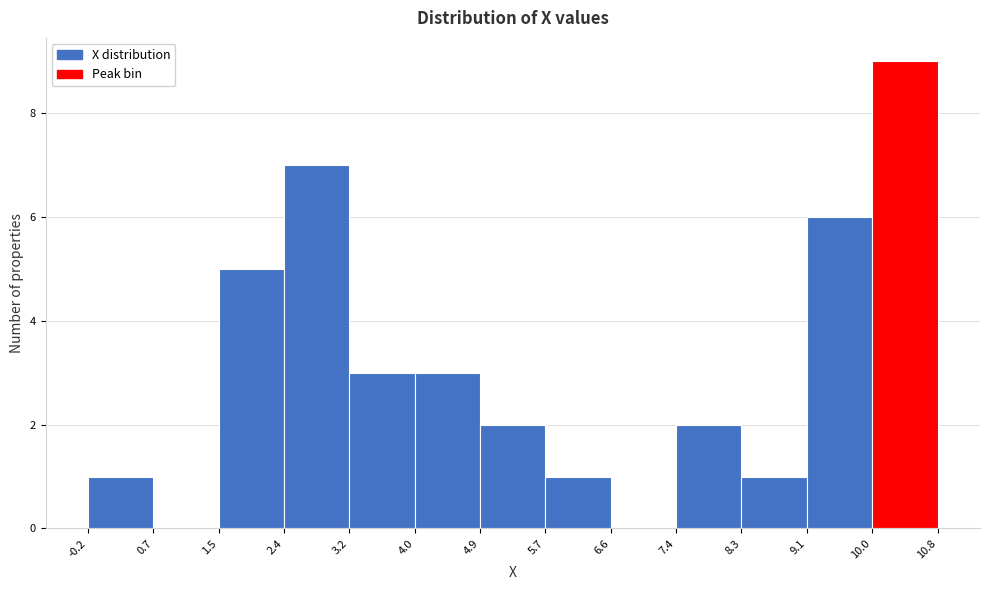

What is the height of the bar covering 4.0 to 4.9 on the x-axis? The values are not printed on the chart, so give them approximately, as read against the axis.

3